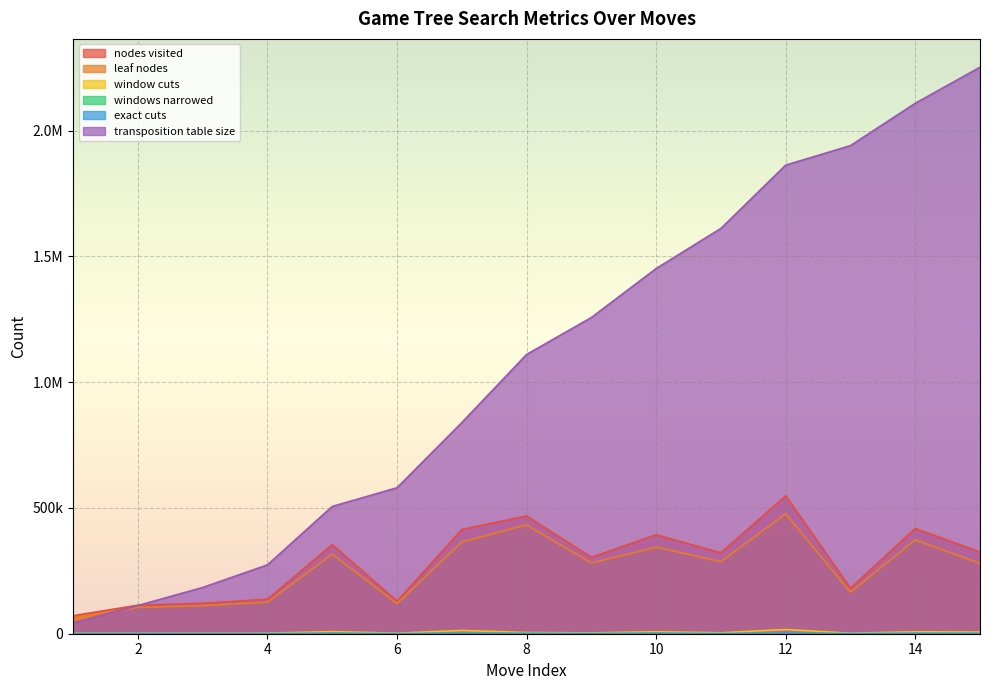

Which series has the largest range (max minus min)?

transposition table size